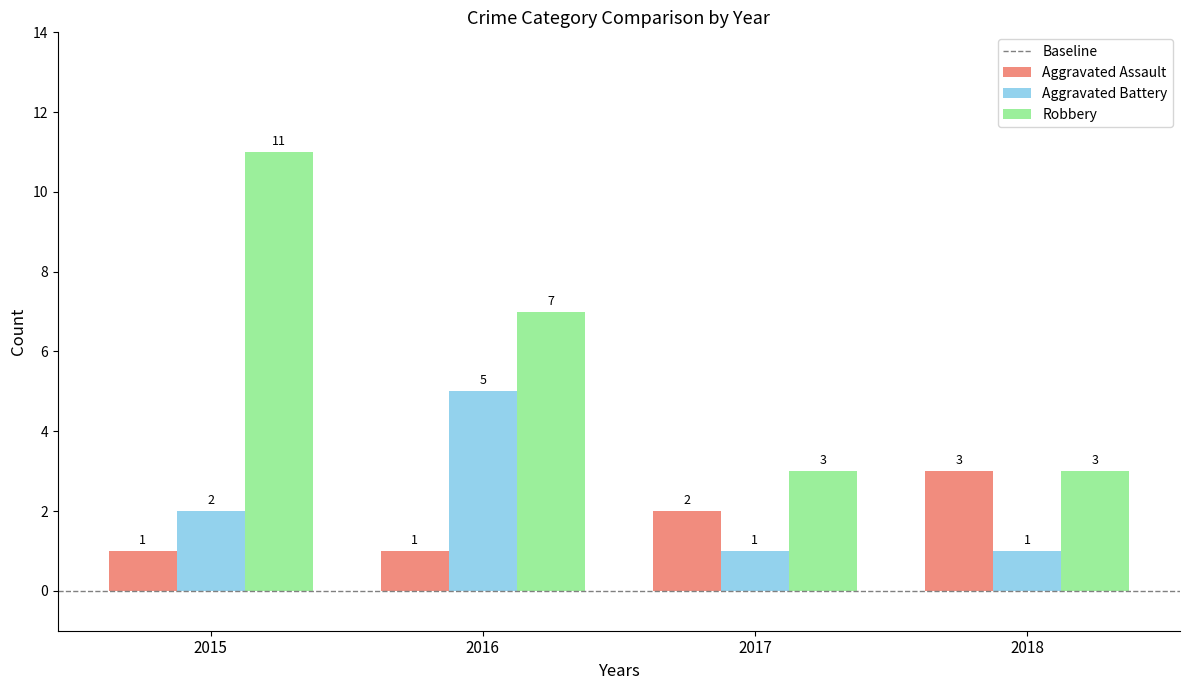

Is it true that Aggravated Battery equals 1 at 2015?

False